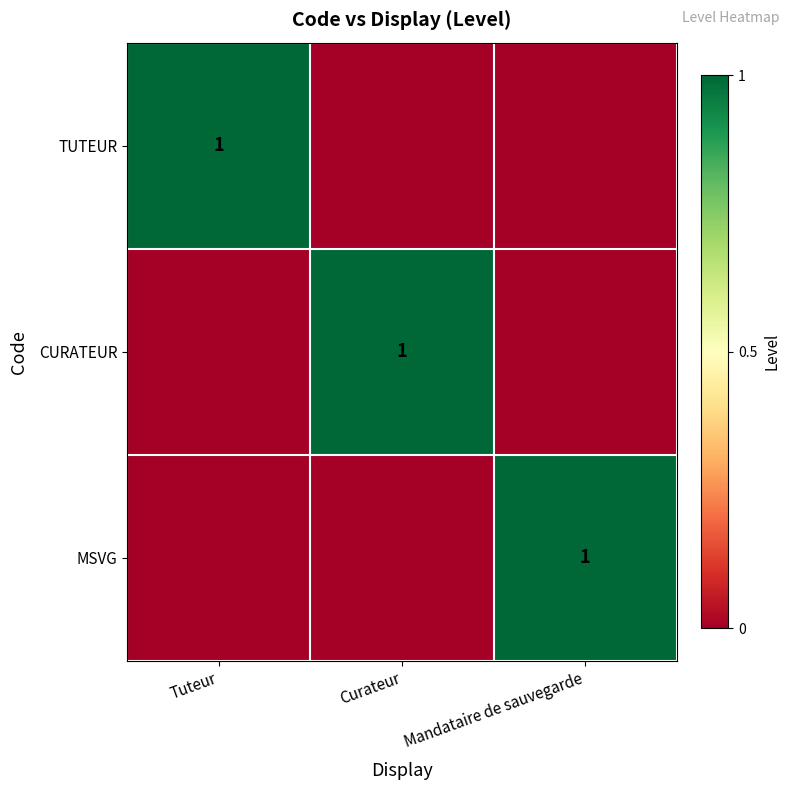

The CURATEUR series shows 1 at Curateur. True or false?

True